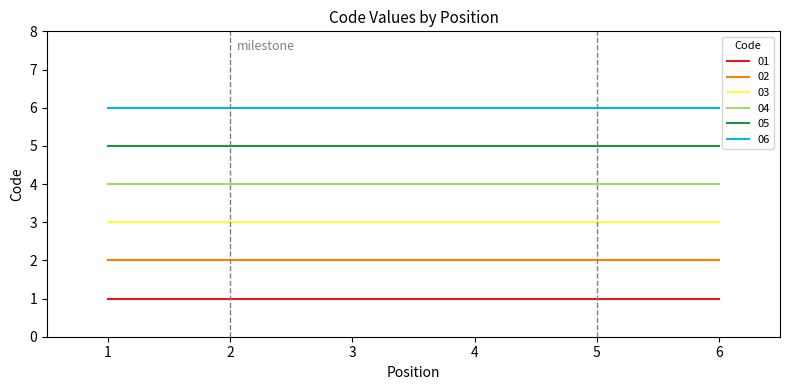

What is the maximum value shown in the chart?

6